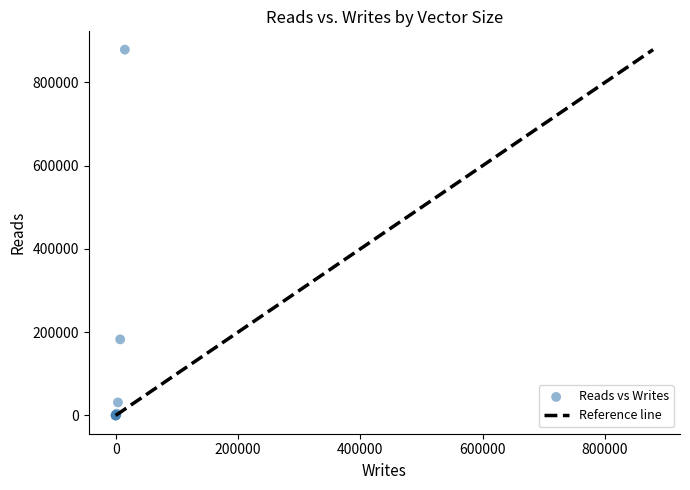

What Y value in the scatter plot is closest to 439407?

182752